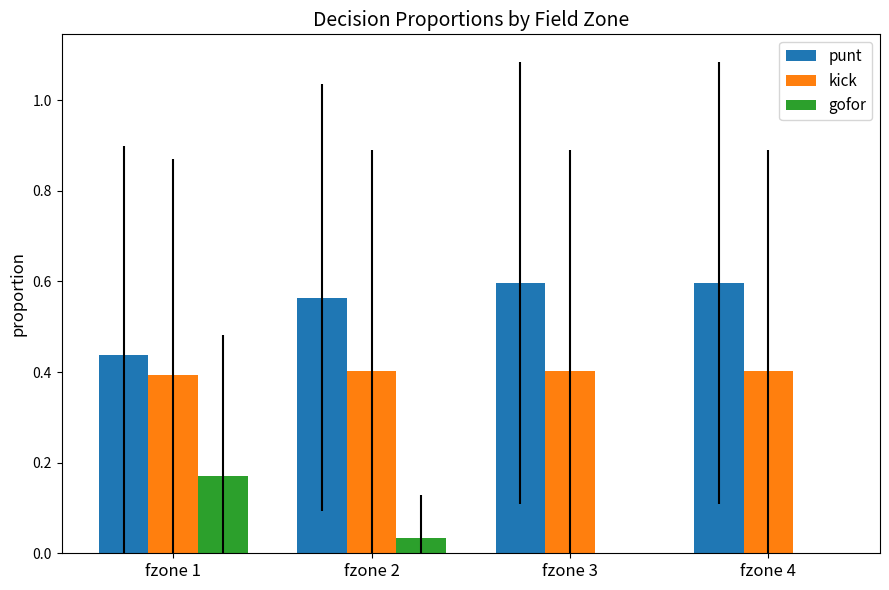

Which category has the highest value in the gofor series?

fzone 1